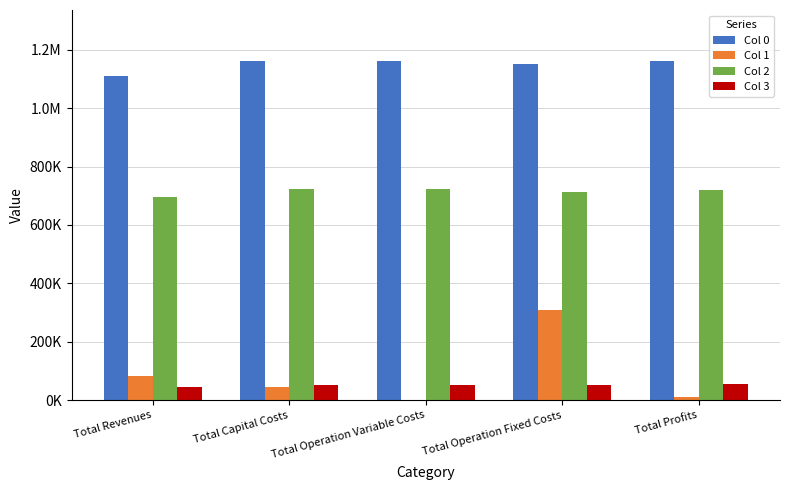

What are all the series names shown in the legend?

Col 0, Col 1, Col 2, Col 3